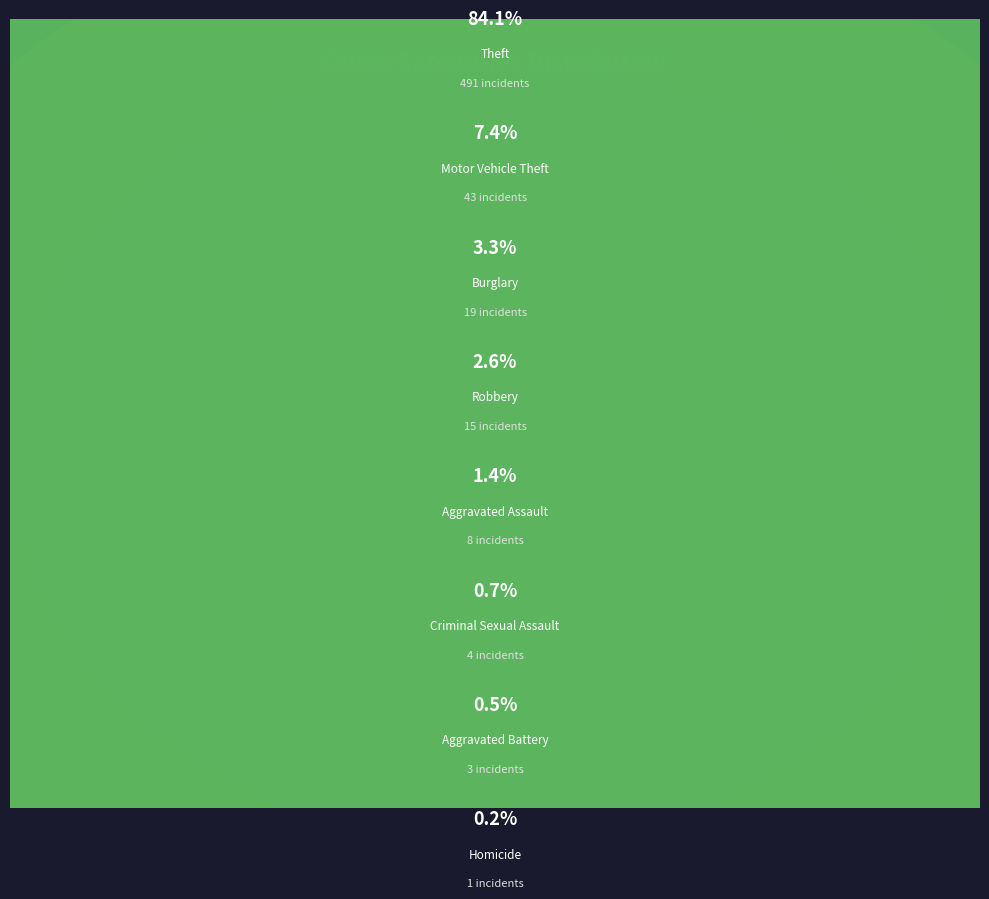

What portion of the pie excludes Theft?

15.9%